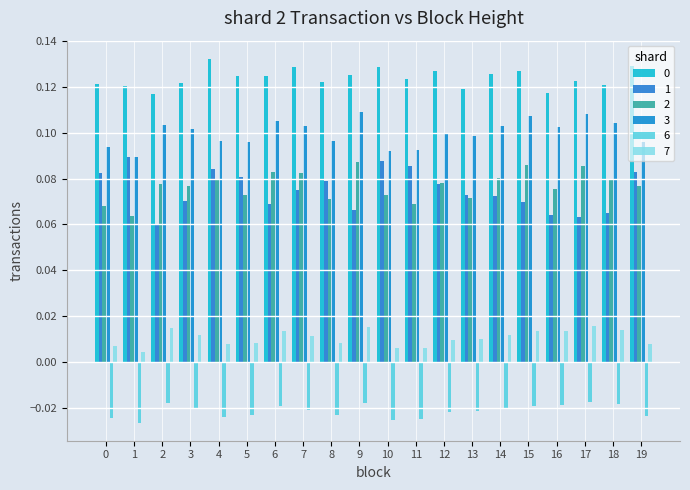

Which series changed the most between 3 and 11?

1